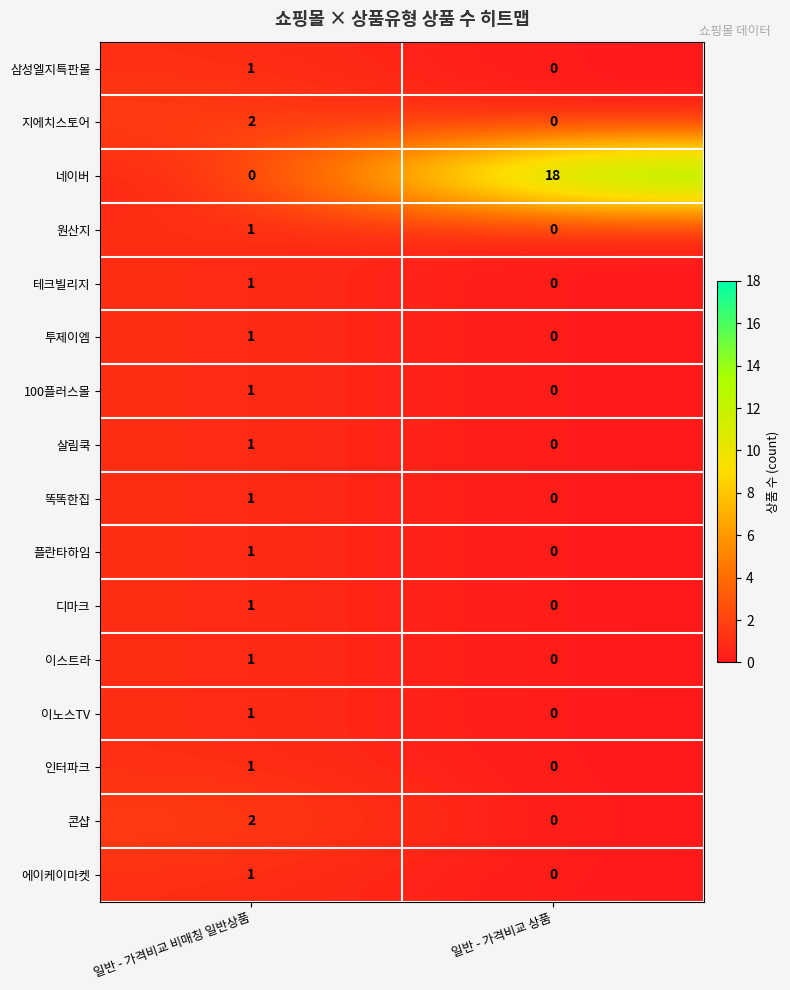

How many series are shown in this chart?

16